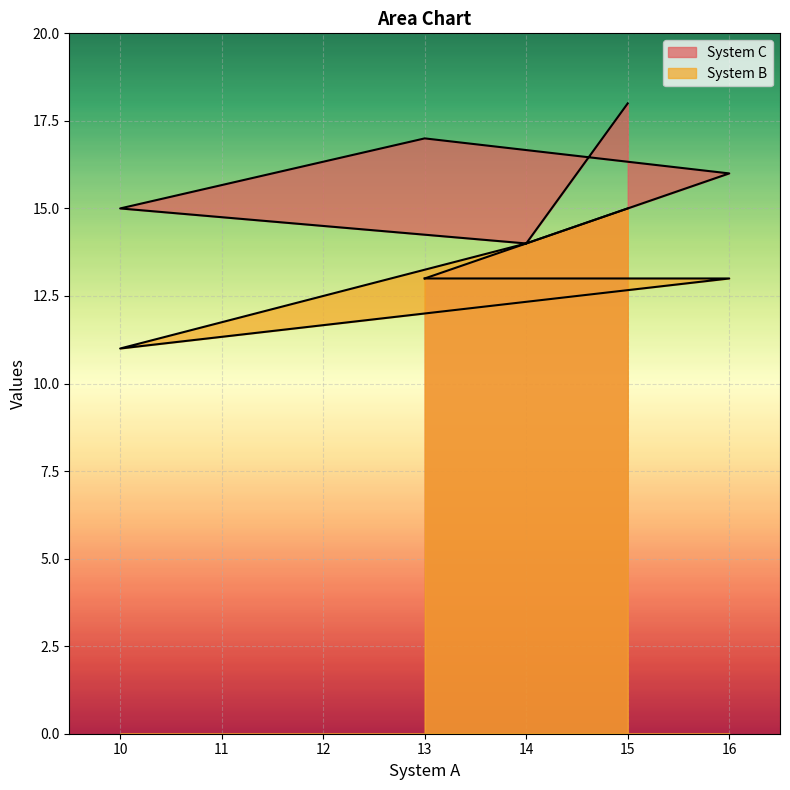

At which label is System C closest to 15?

10